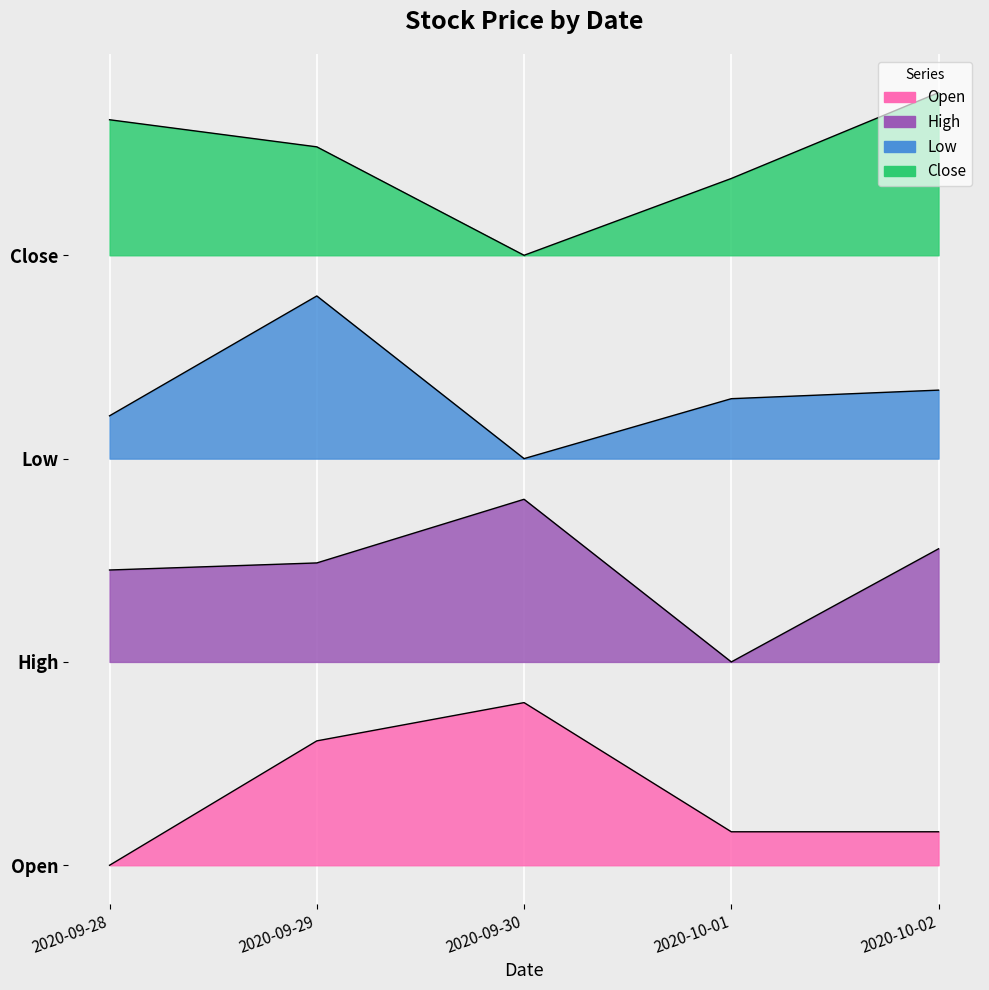

How many lines are shown in the chart?

4